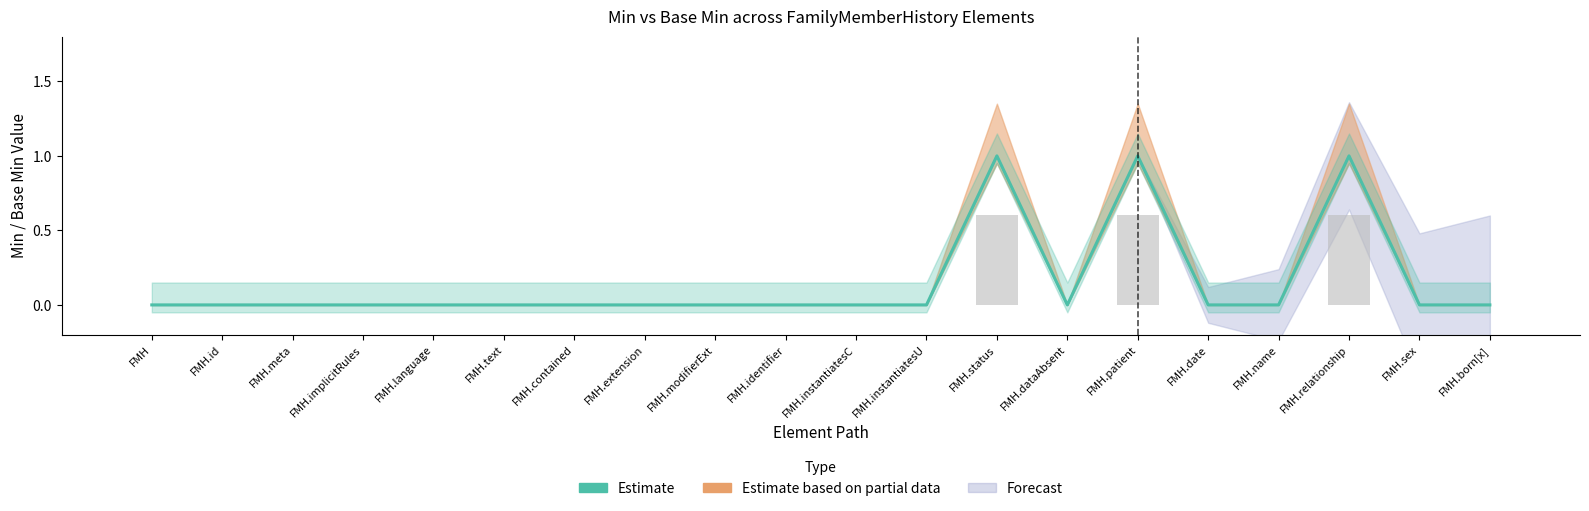

List the labels in order of value, smallest first.

FMH, FMH.id, FMH.meta, FMH.implicitRules, FMH.language, FMH.text, FMH.contained, FMH.extension, FMH.modifierExt, FMH.identifier, FMH.instantiatesC, FMH.instantiatesU, FMH.dataAbsent, FMH.date, FMH.name, FMH.sex, FMH.born[x], FMH.status, FMH.patient, FMH.relationship